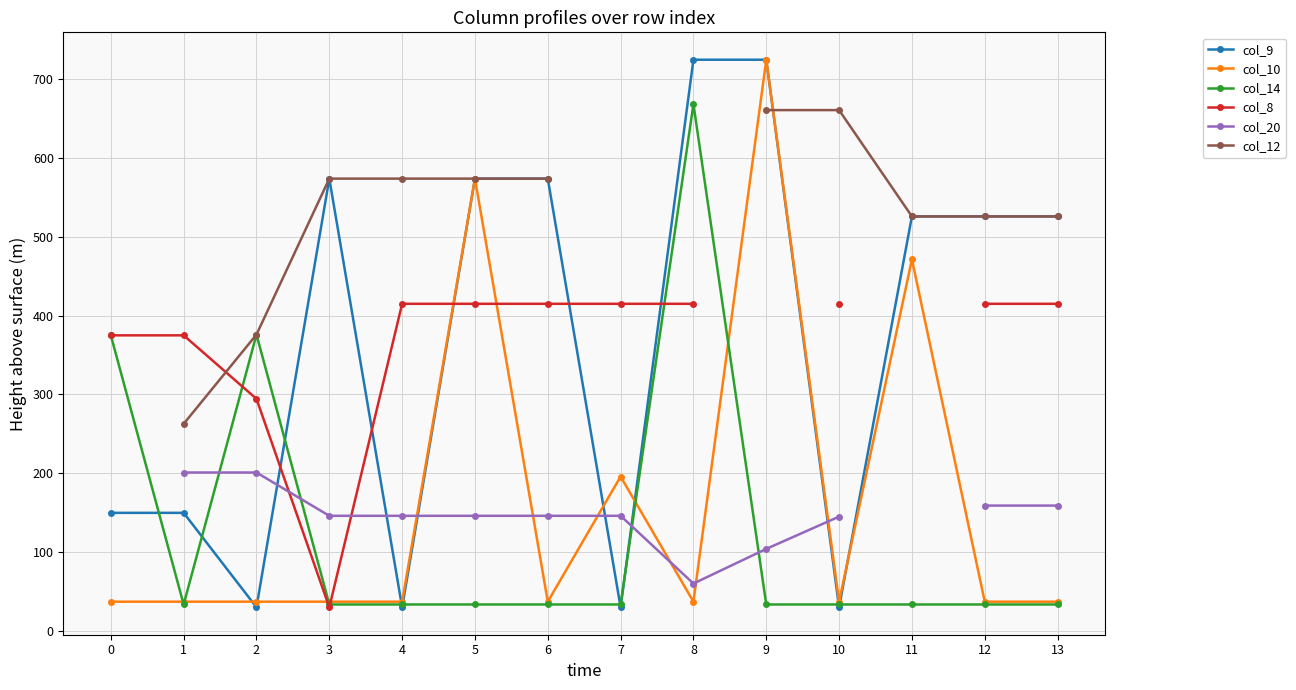

Where is the first local maximum for col_9?

3